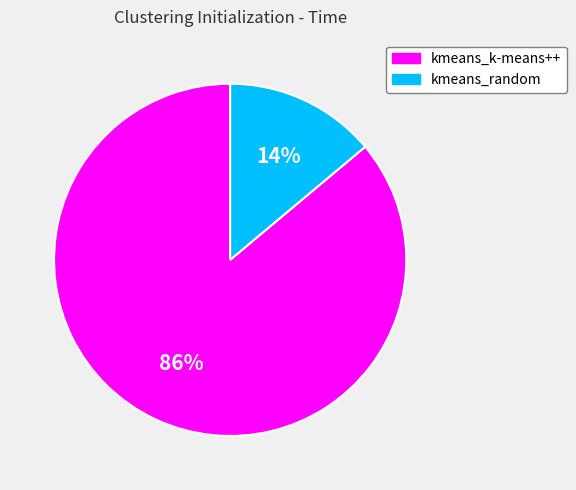

Do kmeans_k-means++ and kmeans_random together represent more than half of the pie?

Yes